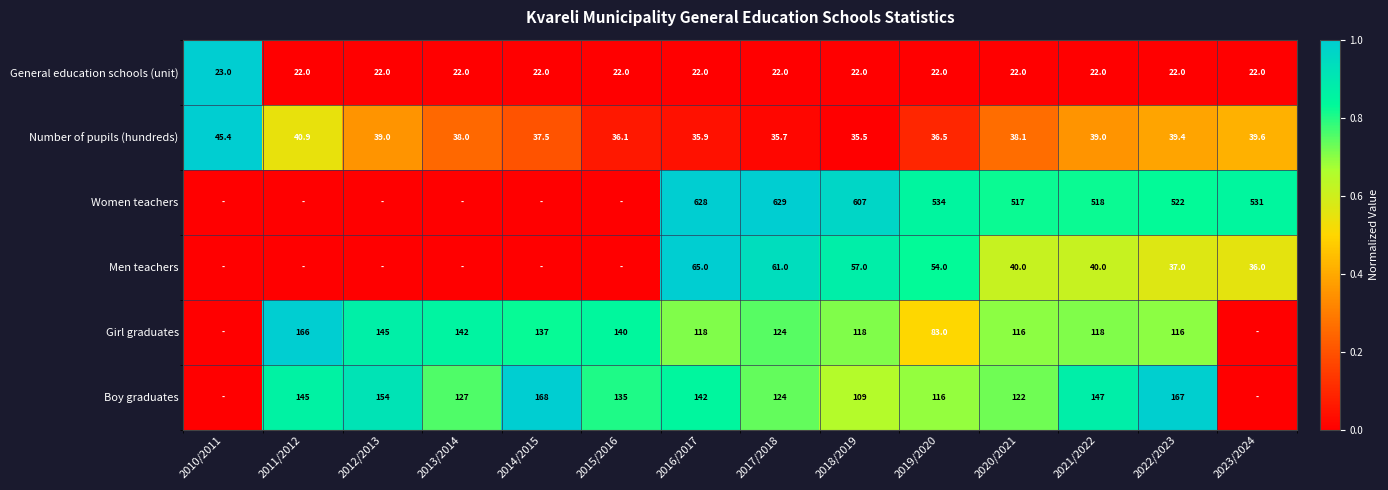

Is it true that Women teachers equals 301.4 at 2017/2018?

False